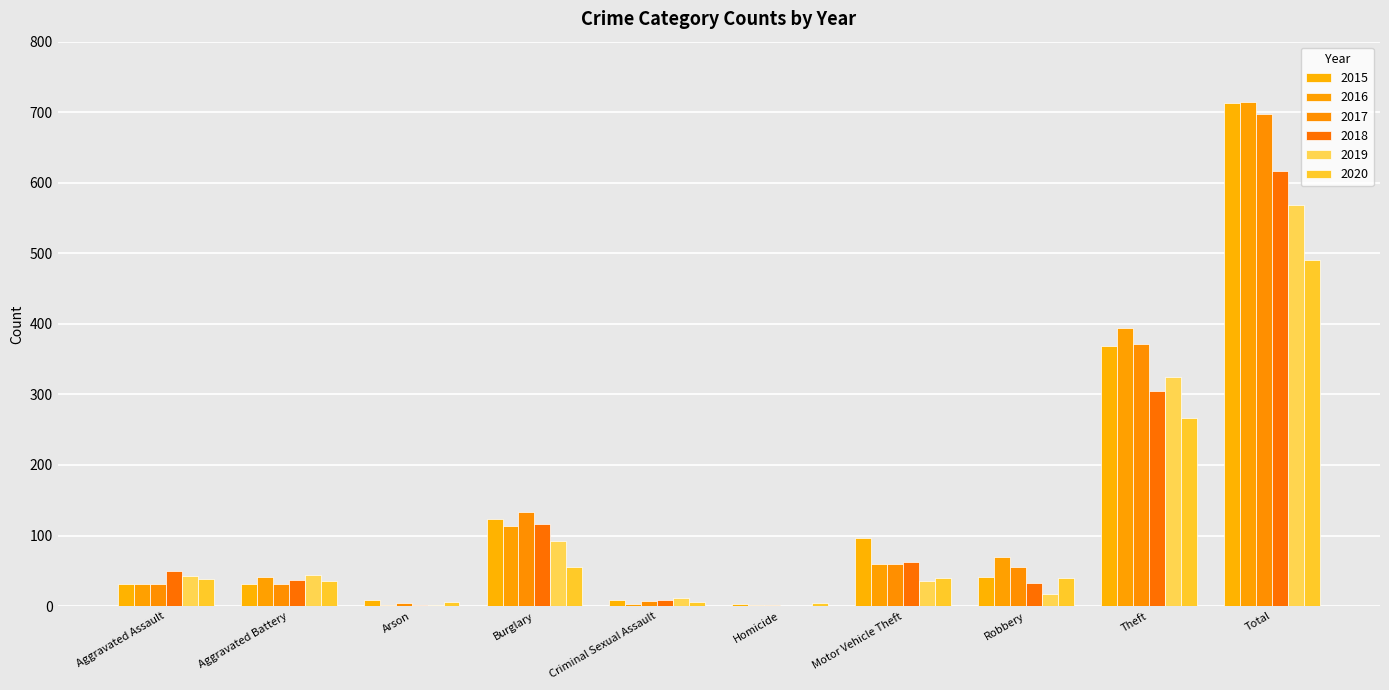

Is the value of 2017 at Total greater than the value of 2018 at Total?

Yes